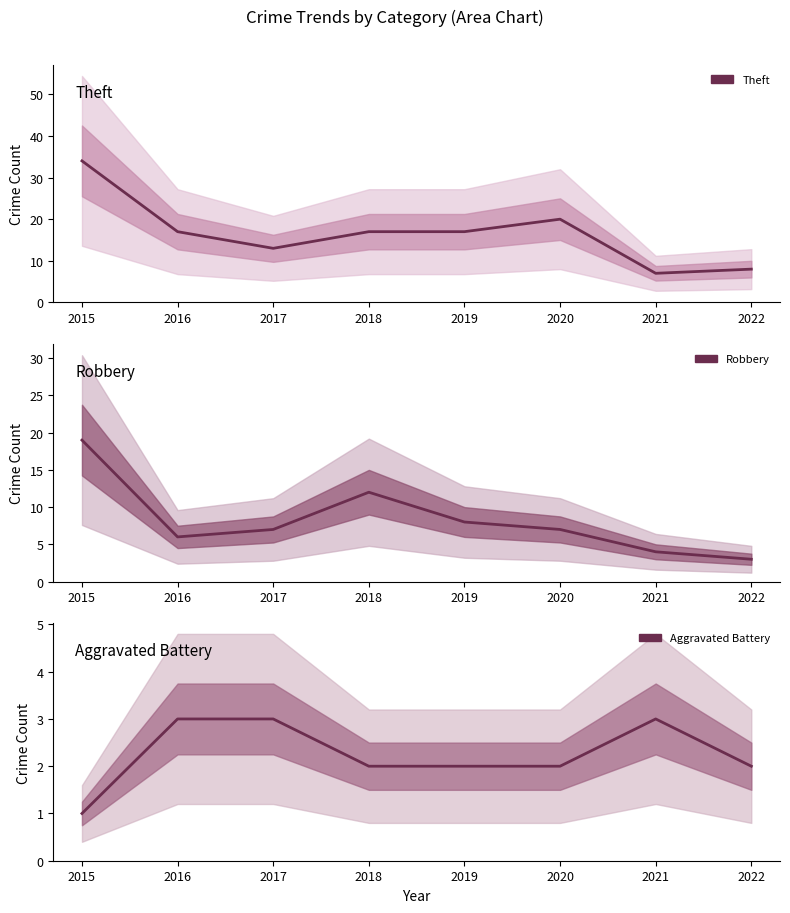

How many Aggravated Battery values are between 2 and 3?

7